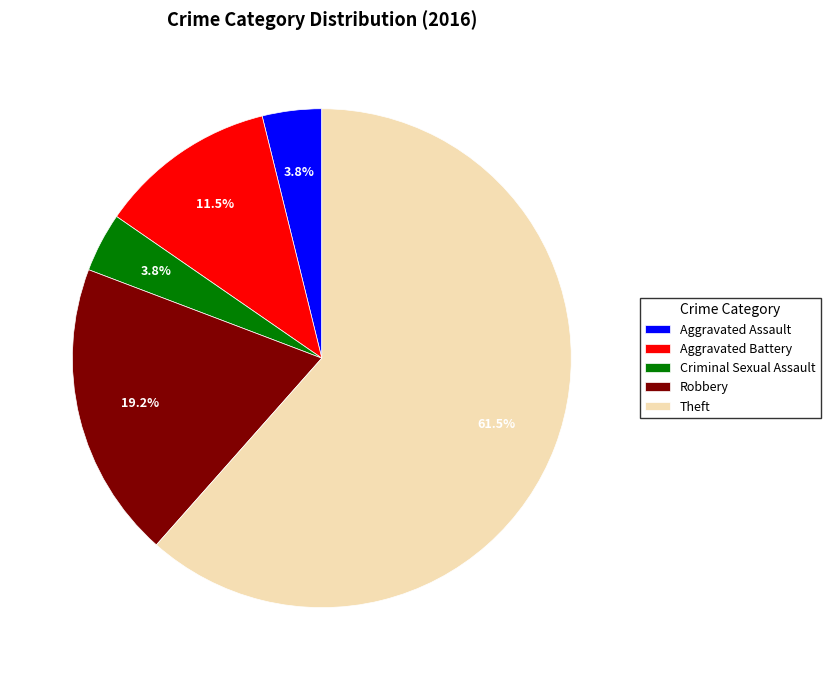

Which slice represents more than half of the pie?

Theft